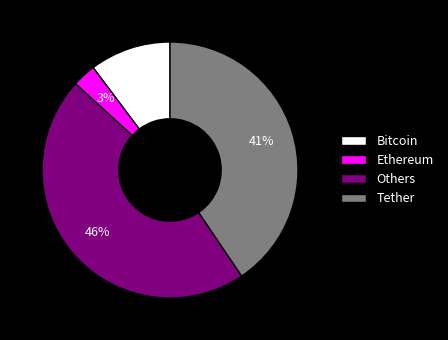

Is the sum of Tether and Ethereum greater than half?

No